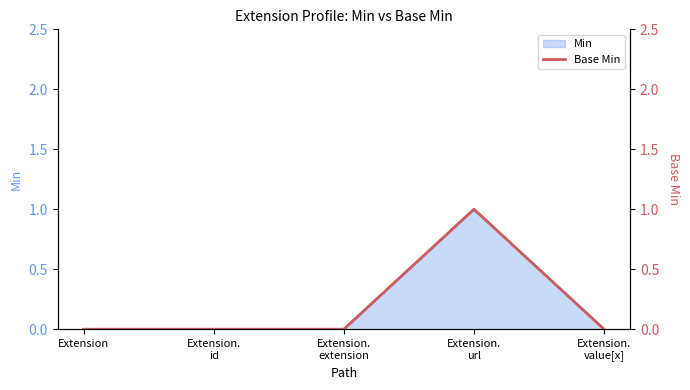

What is the change in value from Extension.
url to Extension.
value[x]?

-1